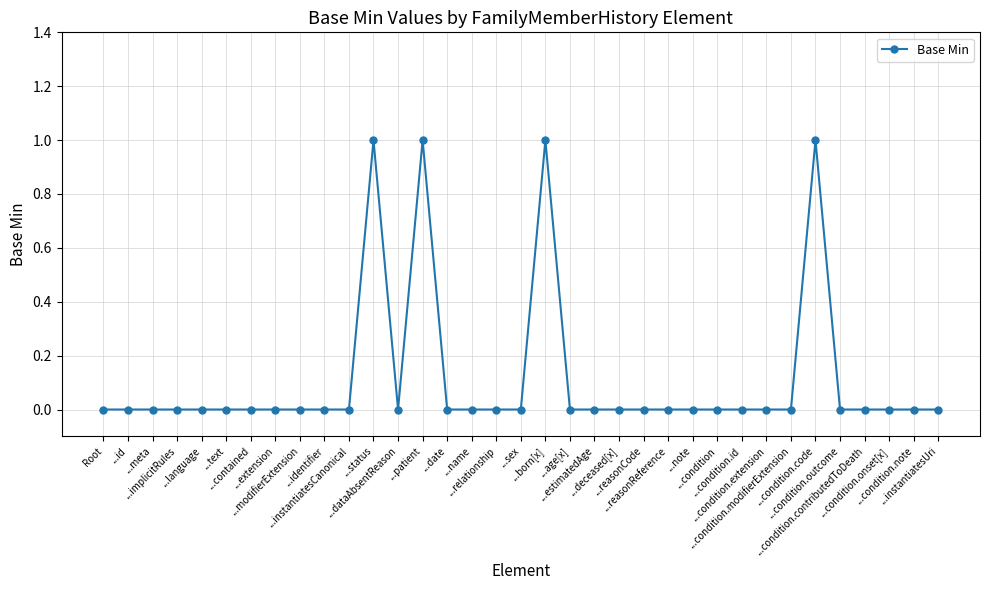

How many data points does each series have?

35